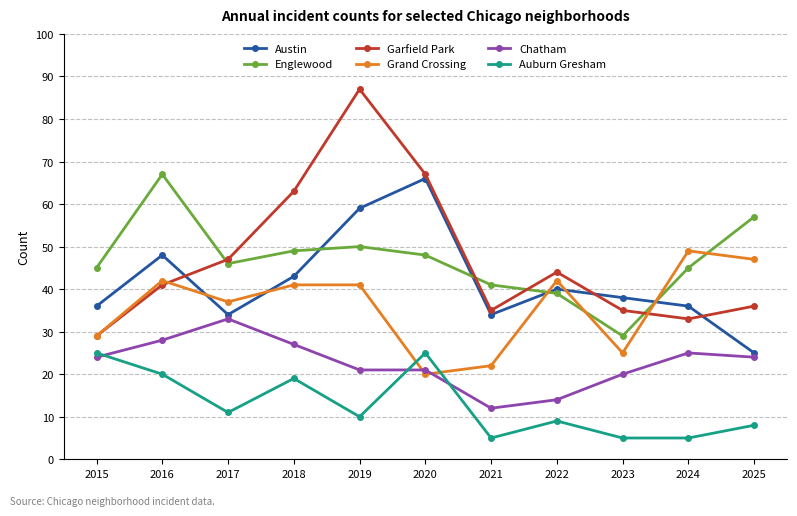

At which category is the sum across all series the highest?

2019